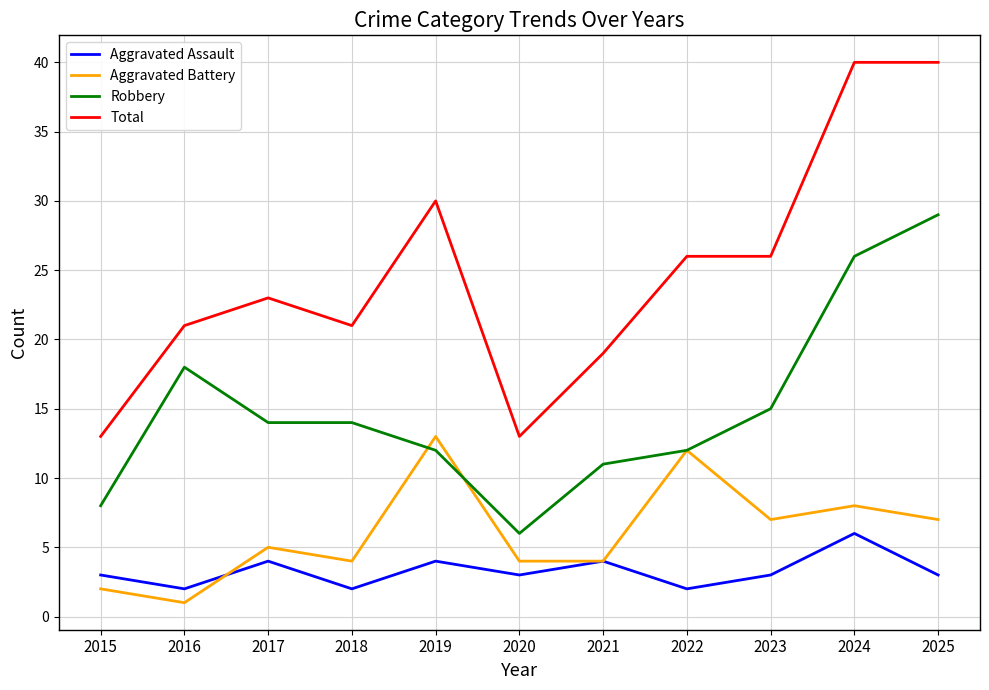

What are all the series names shown in the legend?

Aggravated Assault, Aggravated Battery, Robbery, Total